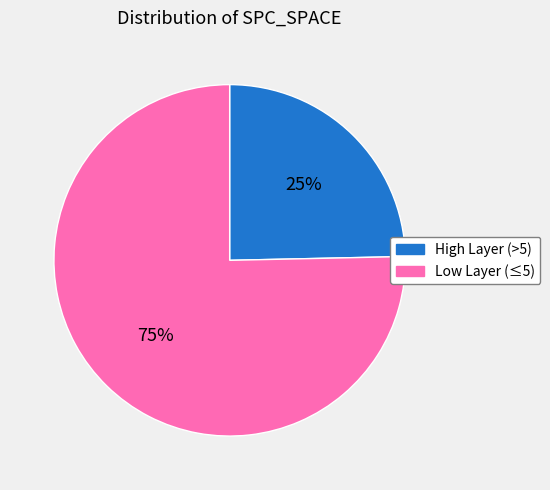

Is there any slice that represents more than half of the pie?

Yes